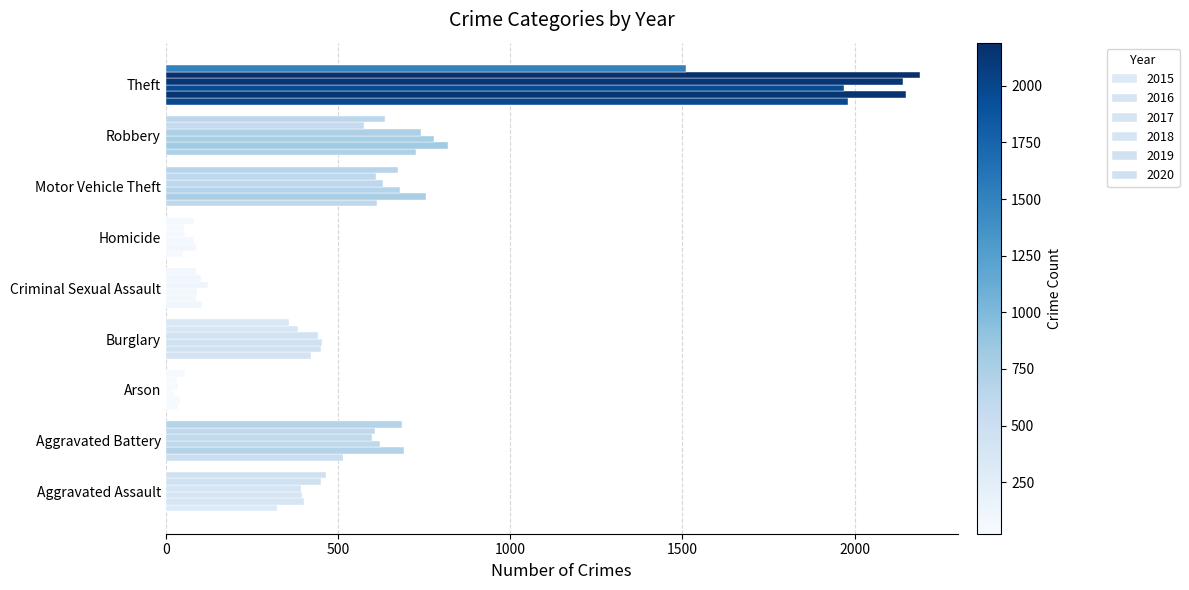

Count the number of data series in this chart.

6